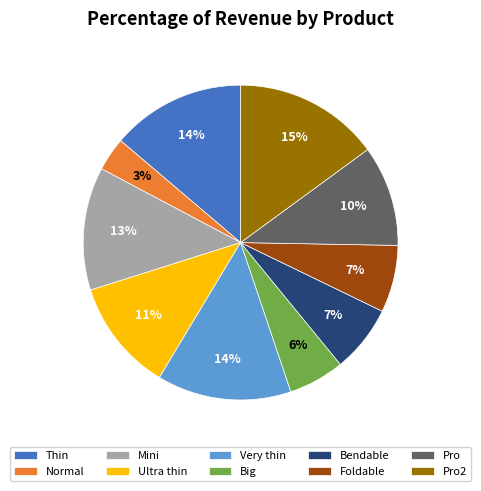

The Very thin slice represents 14% of the pie. True or false?

True